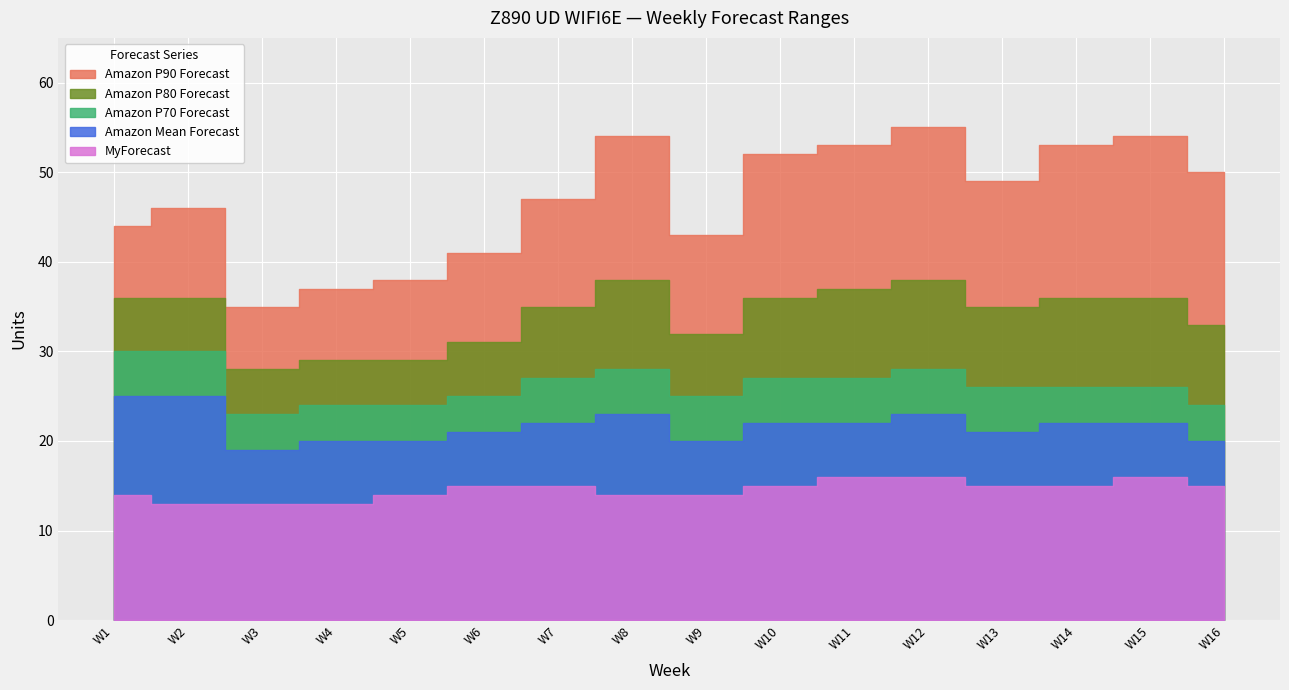

What is the value of the Amazon P80 Forecast point at the 4th from the left?

29